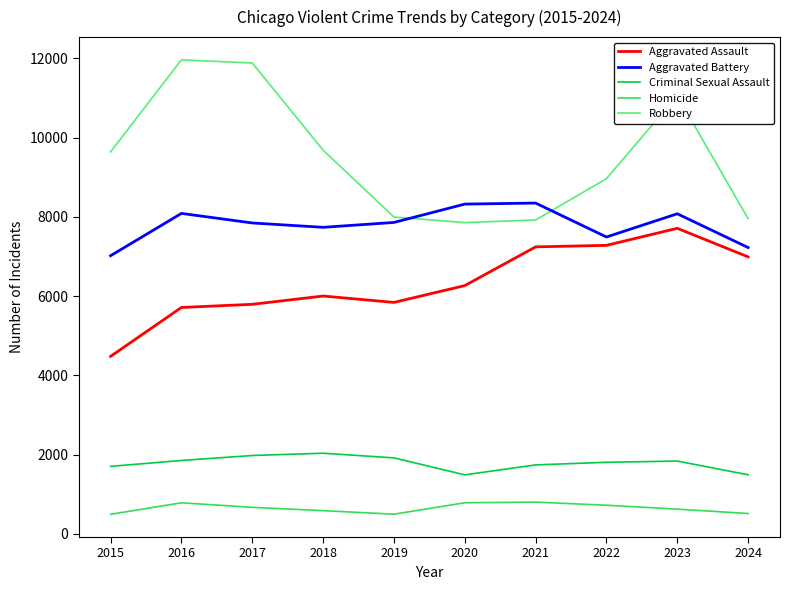

Is it true that Criminal Sexual Assault equals 1839 at 2023?

True